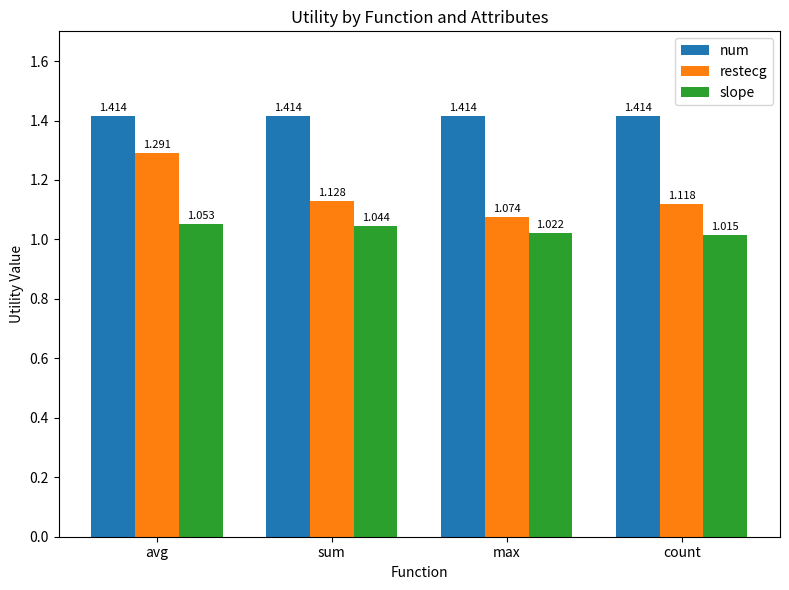

How many distinct data groups are displayed?

3